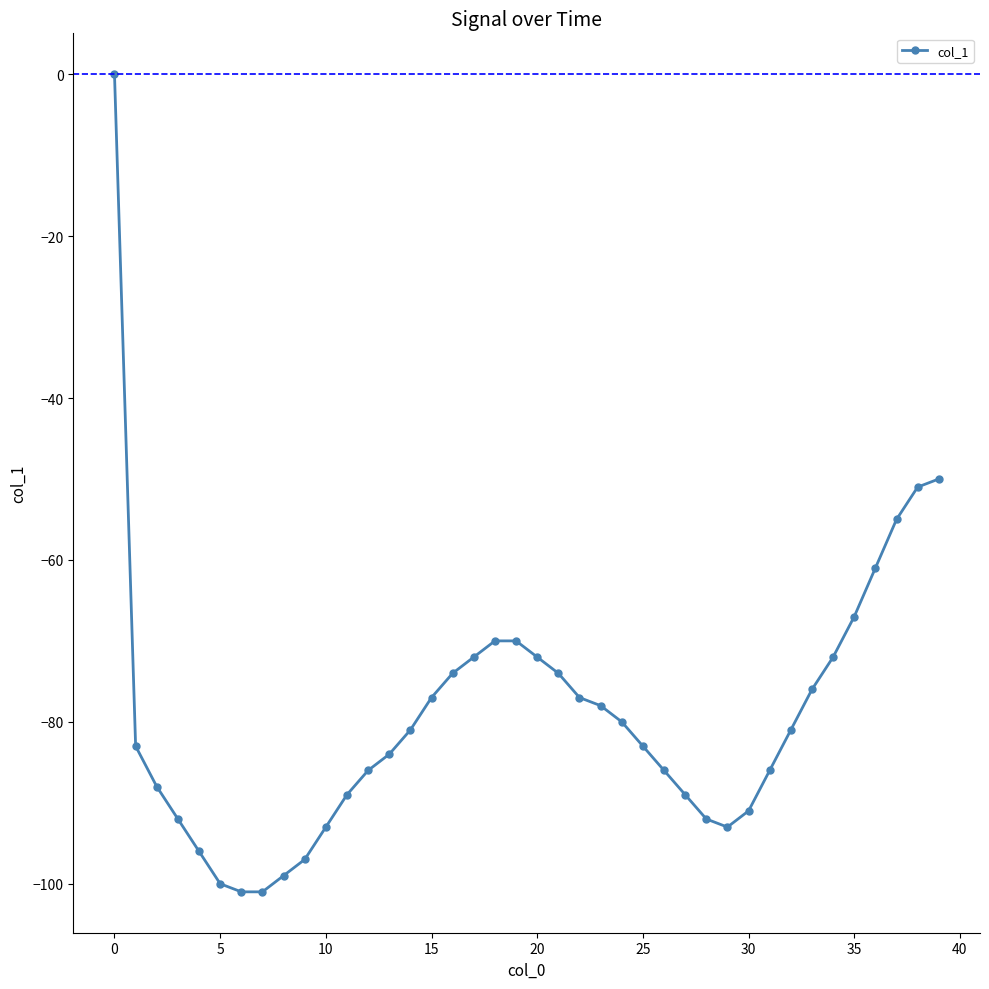

What is the difference between the second highest and minimum values?

51